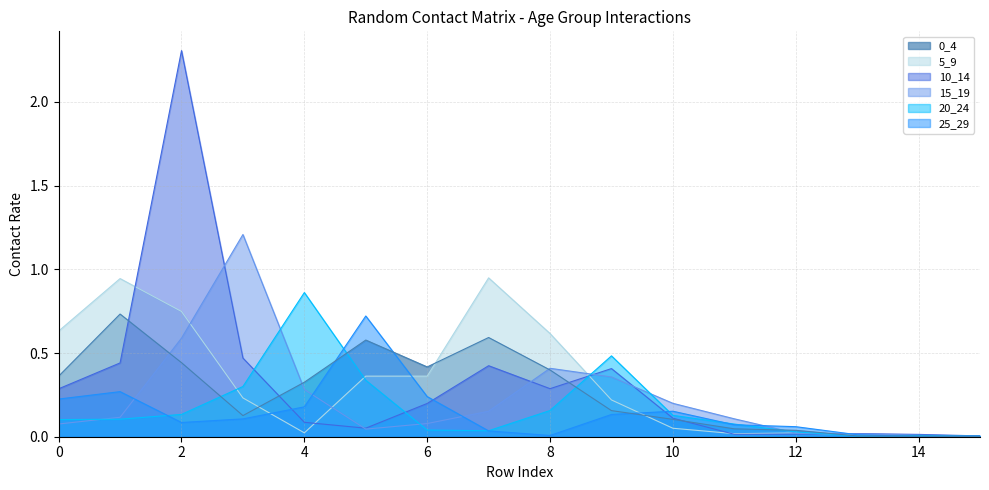

How many categories are shown in the chart?

16